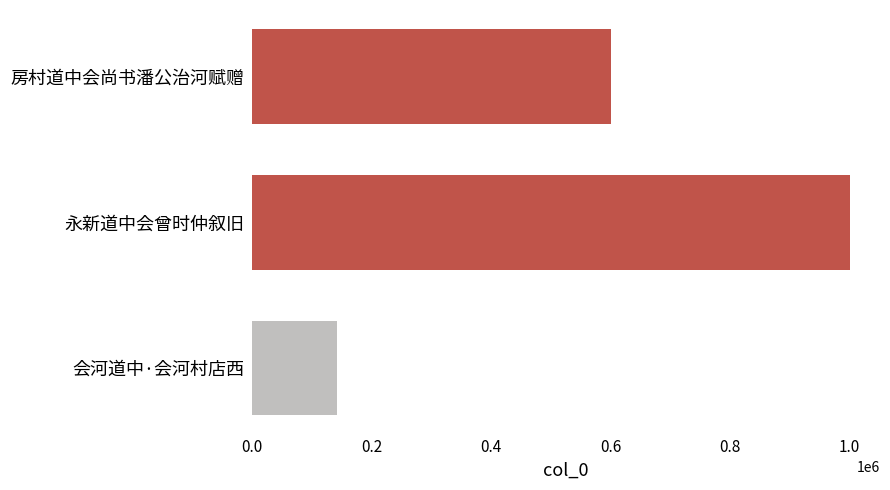

The chart shows a value of 148795 at 0.2. True or false?

True